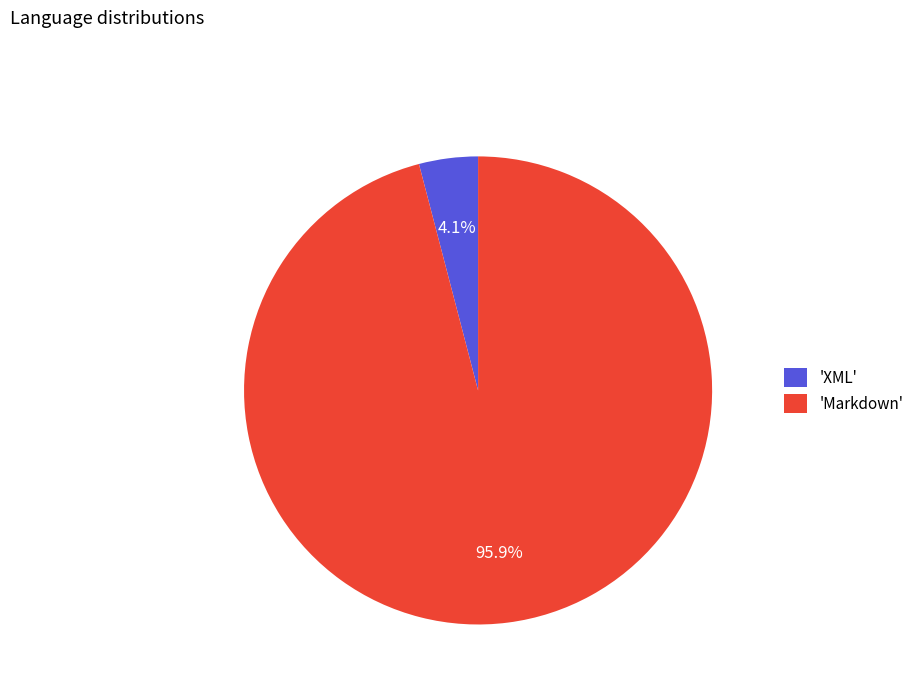

Between 'Markdown' and 'XML', which is larger?

'Markdown'